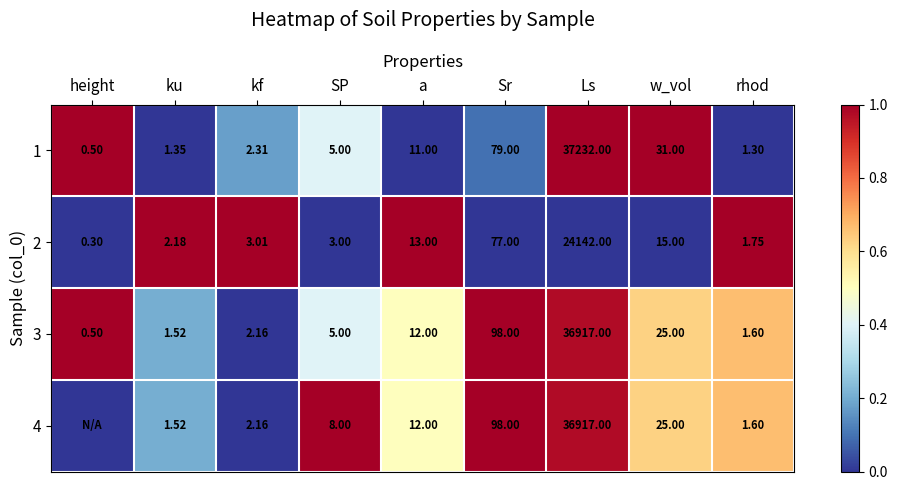

Is the value of 2 at Sr greater than the value of 1 at w_vol?

Yes